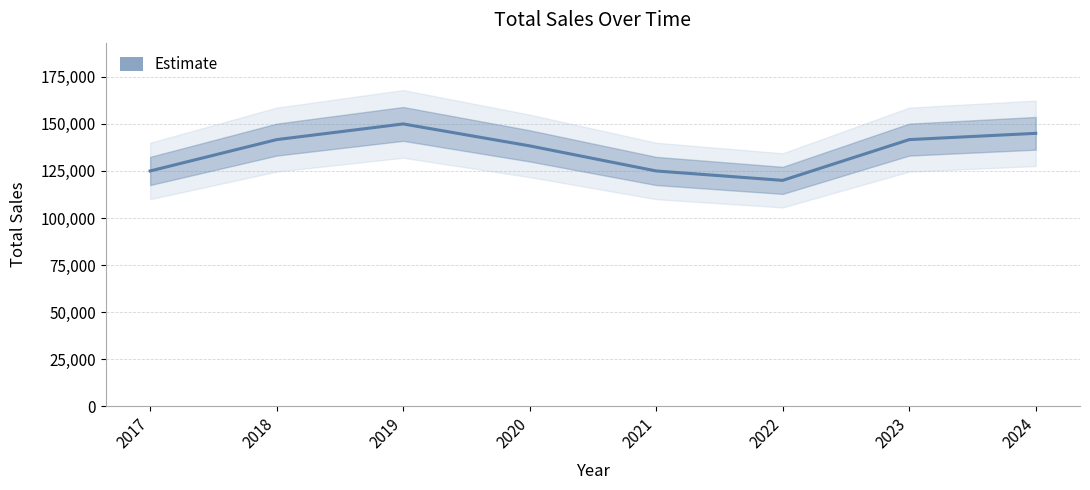

How many distinct data groups are displayed?

1